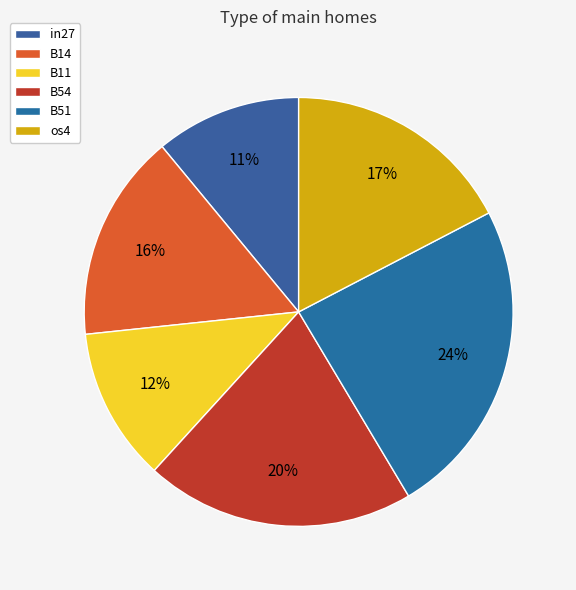

Combined, do B14 and B54 account for over 50%?

No